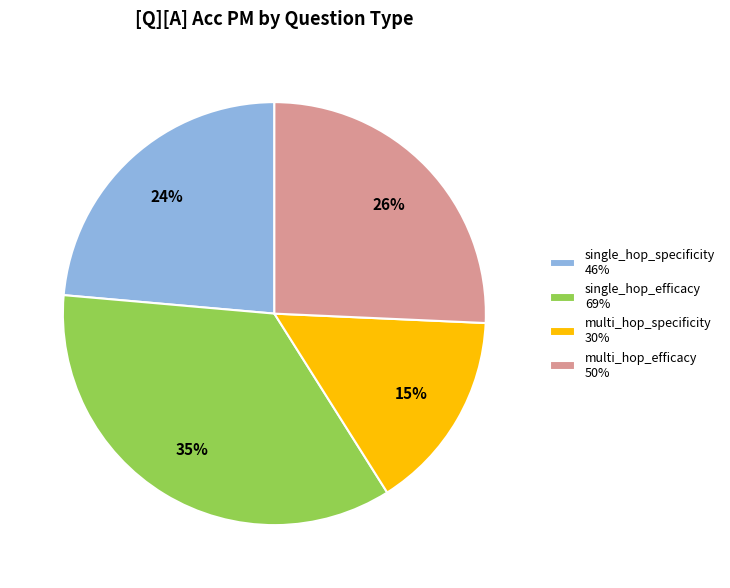

What percentage is the single_hop_efficacy 69% slice, to the nearest percent?

35%